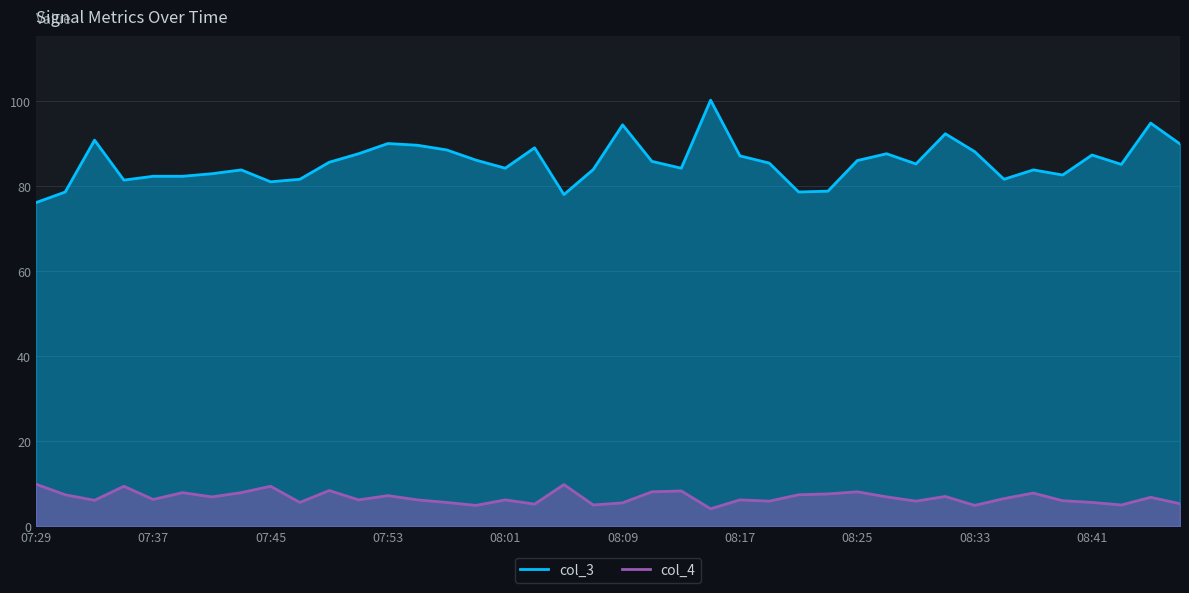

What is the difference between the highest and lowest values at 08:25?

77.9